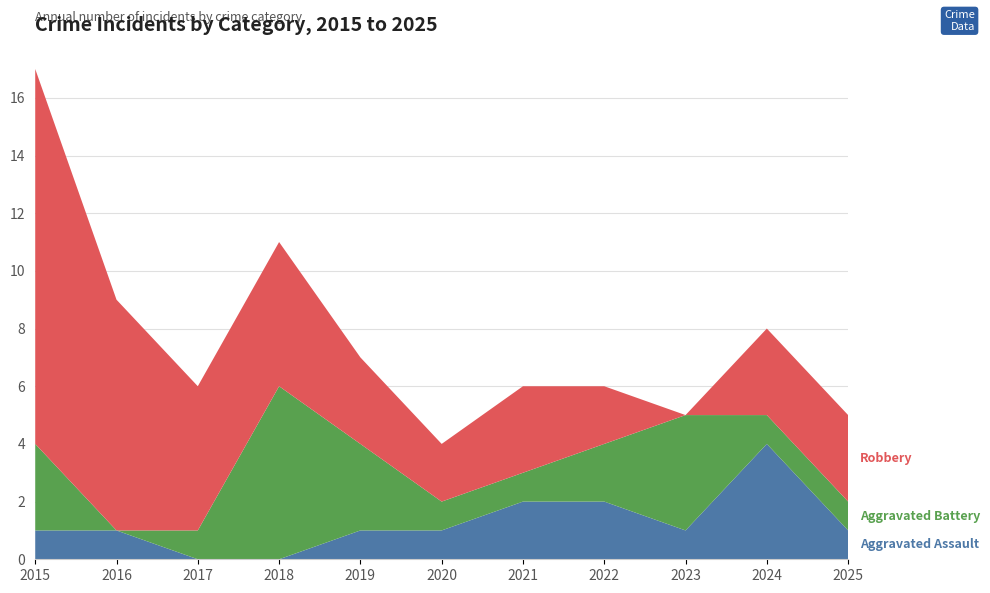

Reading left to right, list all the values displayed in this chart.

Aggravated Assault: 2015=1	2016=1	2017=0	2018=0	2019=1	2020=1	2021=2	2022=2	2023=1	2024=4	2025=1
Aggravated Battery: 2015=3	2016=0	2017=1	2018=6	2019=3	2020=1	2021=1	2022=2	2023=4	2024=1	2025=1
Robbery: 2015=13	2016=8	2017=5	2018=5	2019=3	2020=2	2021=3	2022=2	2023=0	2024=3	2025=3